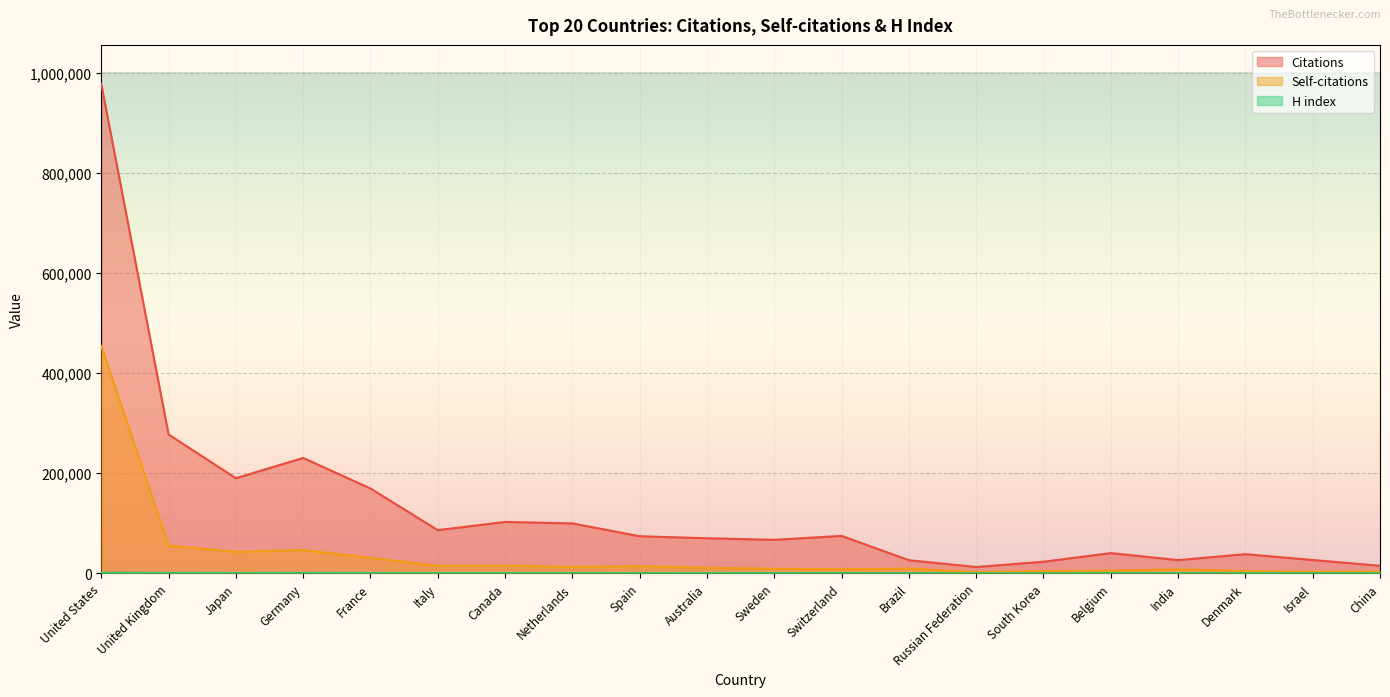

Reading right to left, transcribe all the data shown in this chart.

Citations: 14914	26434	38048	26175	40219	22981	12384	26028	74567	66708	69859	73852	99508	102460	86038	169255	230285	189805	277136	977269
Self-citations: 3498	2925	4332	7677	5146	4586	2390	9292	7804	8936	10974	14191	12667	15235	14880	30618	46555	42587	55139	454058
H index: 332	276	315	257	348	257	185	241	423	370	412	379	449	443	440	487	571	452	591	935